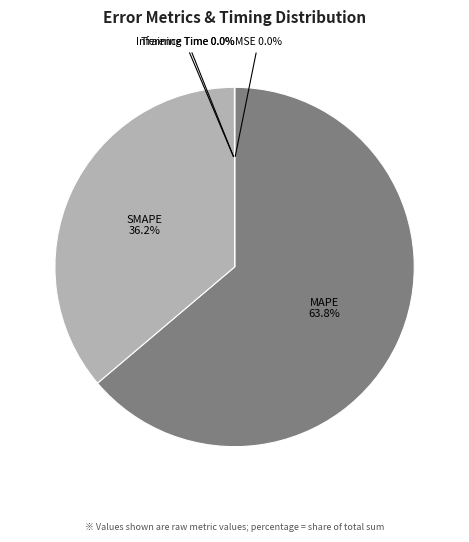

What percentage is the MAPE slice, to the nearest percent?

64%